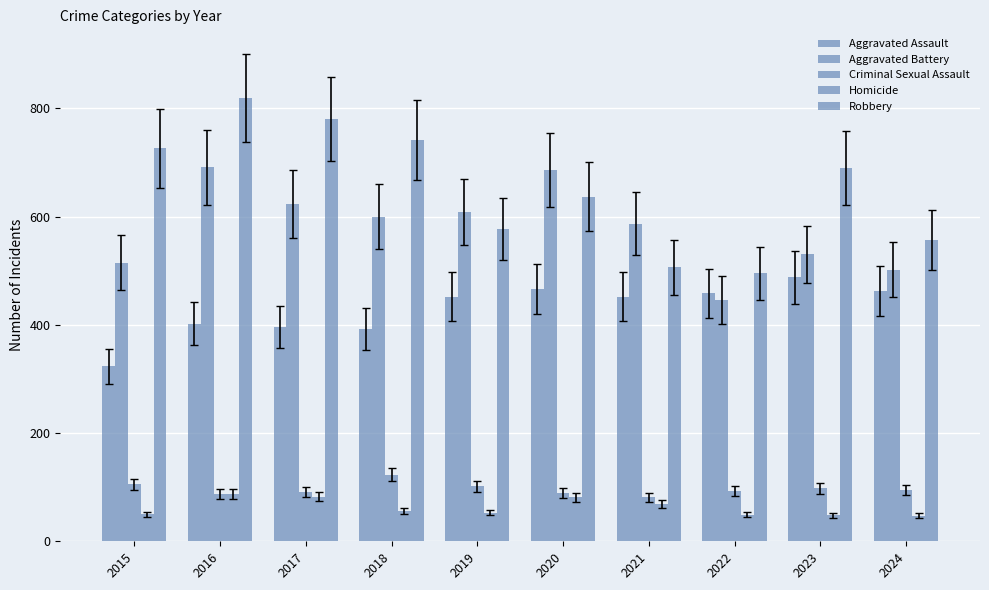

The Aggravated Assault series shows 731 at 2021. True or false?

False